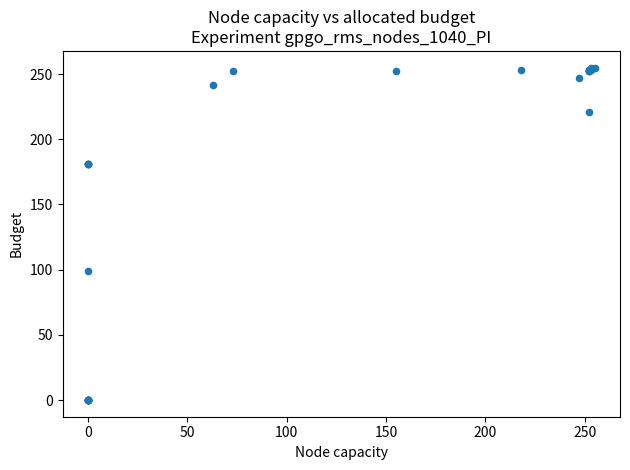

What Y value in the scatter plot is closest to 127?

99